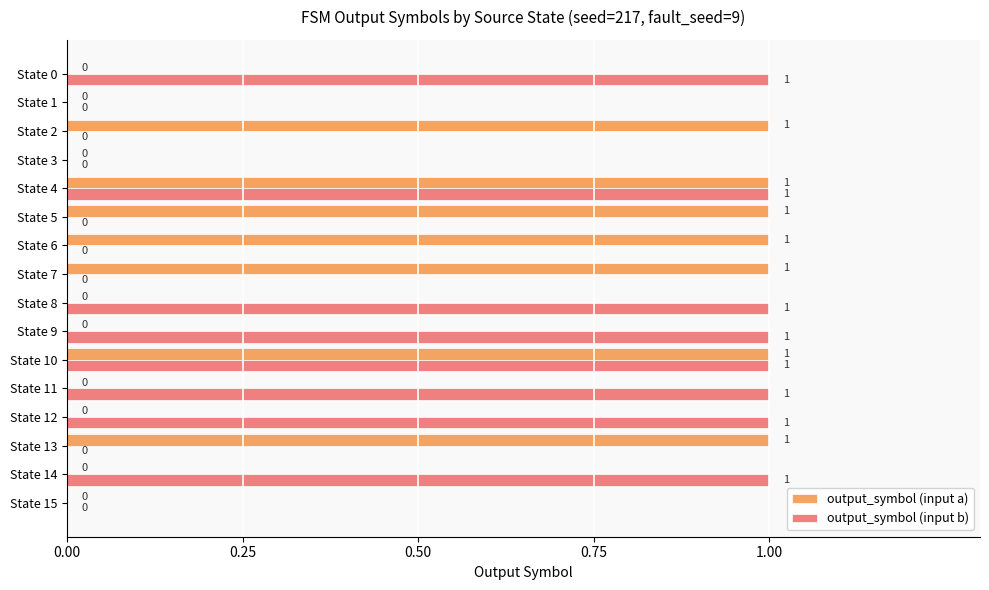

What is the sum of all output_symbol (input b) values?

8